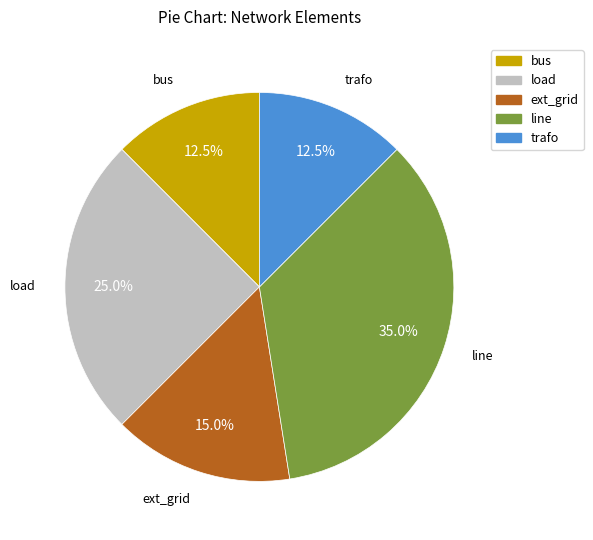

How many slices are in this pie chart?

5